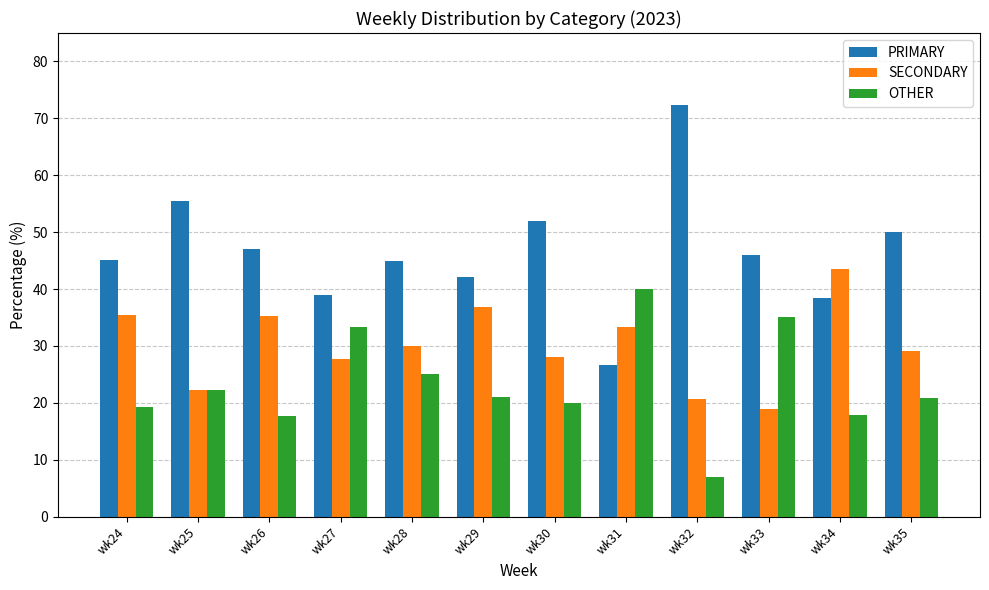

How many series are shown in this chart?

3